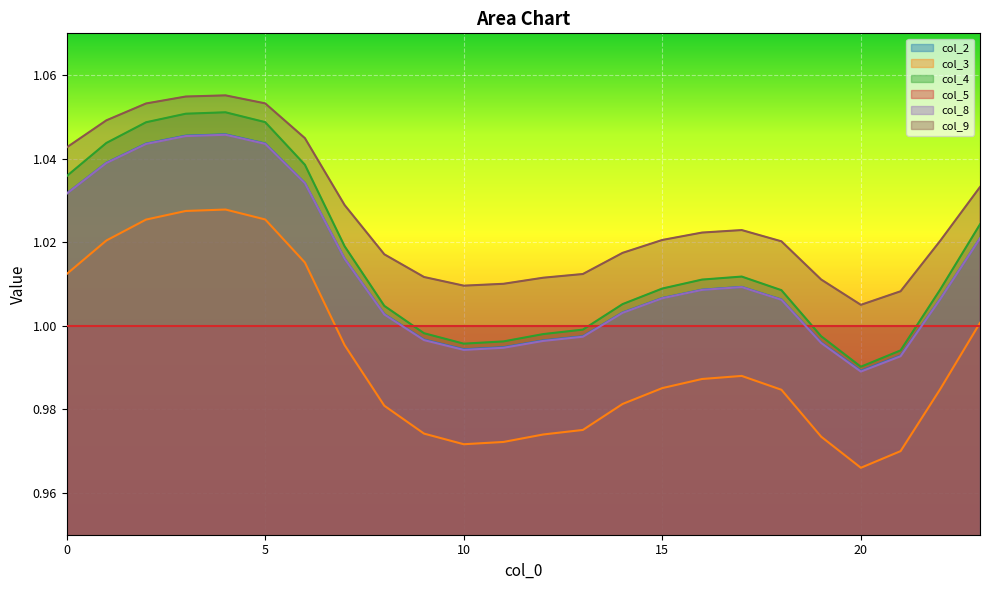

Which series has the widest spread of values?

col_3